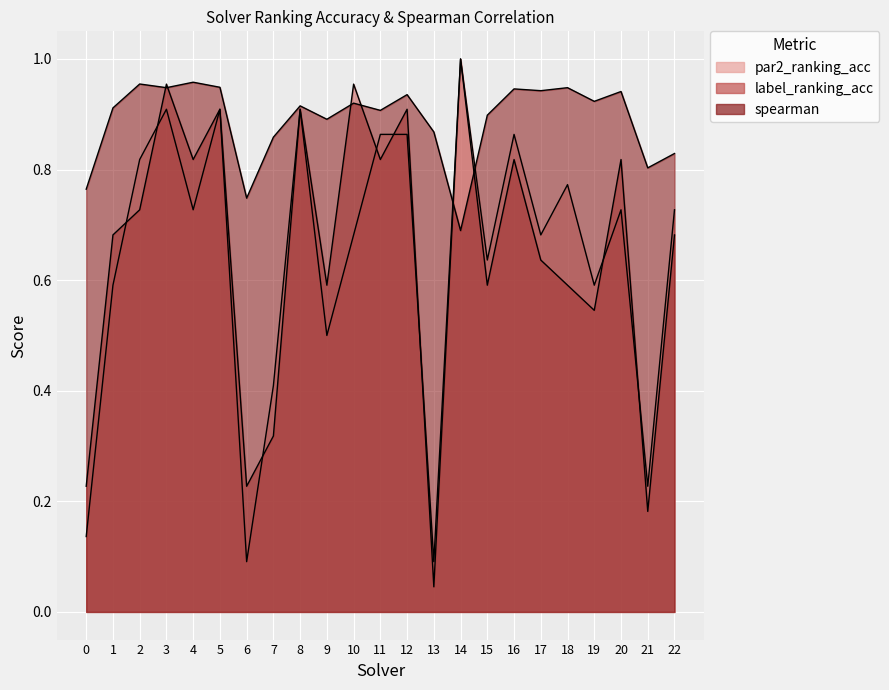

How many interior local valleys does the par2_ranking_acc series have?

8